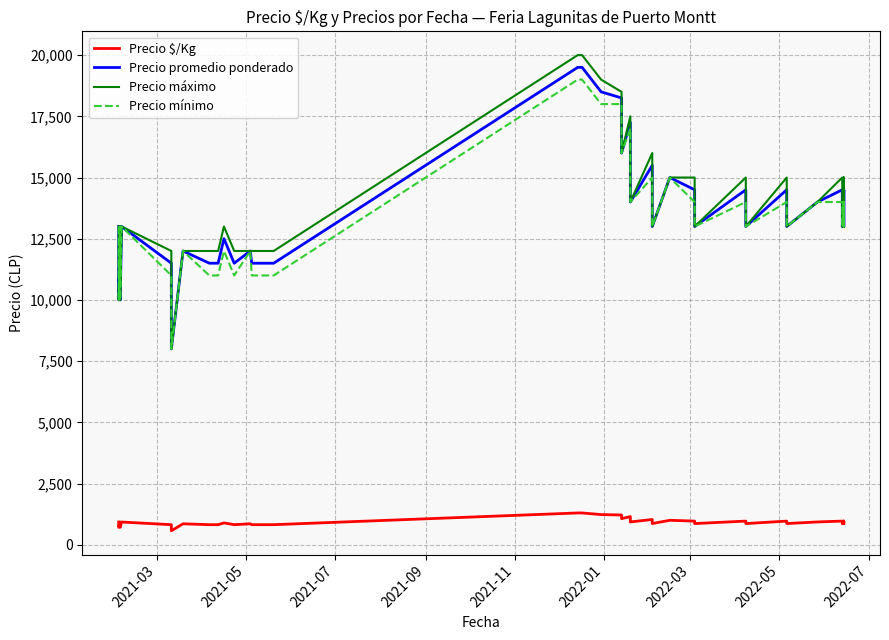

True or false: Precio promedio ponderado and Precio máximo intersect in this chart.

False